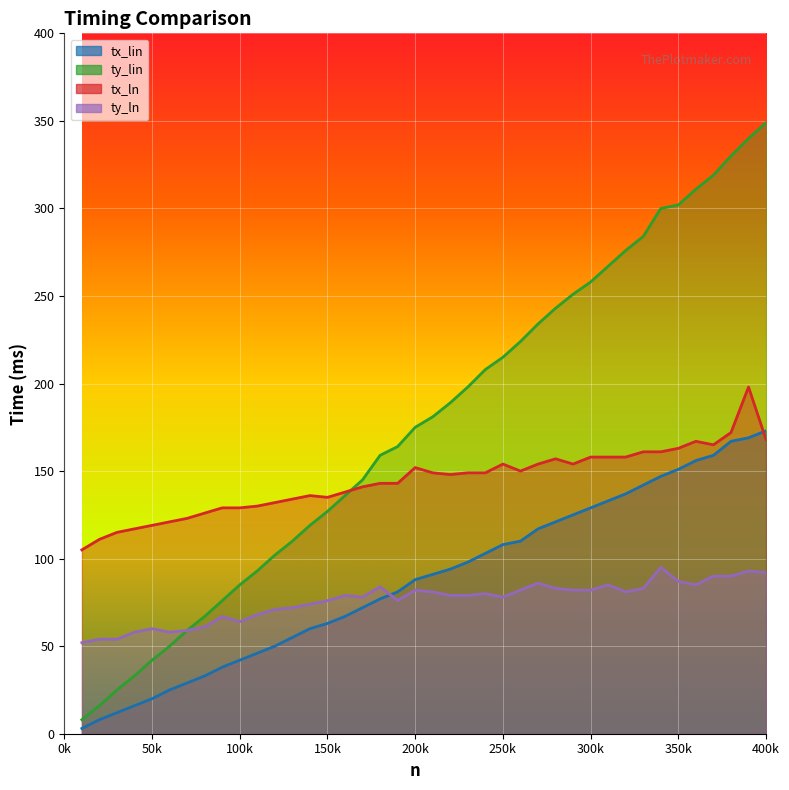

What are all the series names shown in the legend?

tx_lin, ty_lin, tx_ln, ty_ln